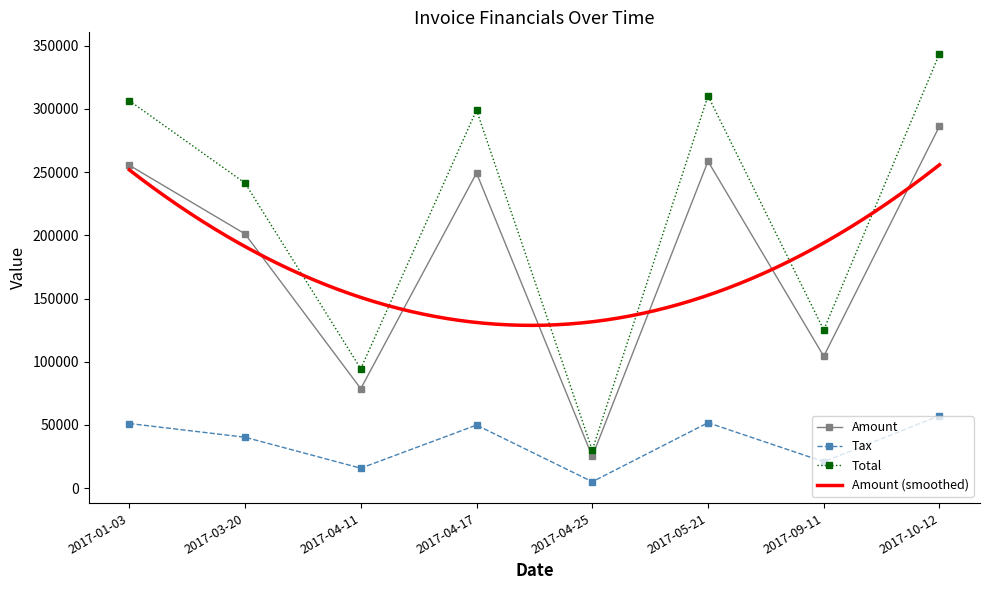

At which category does the chart reach its peak across all series?

2017-10-12